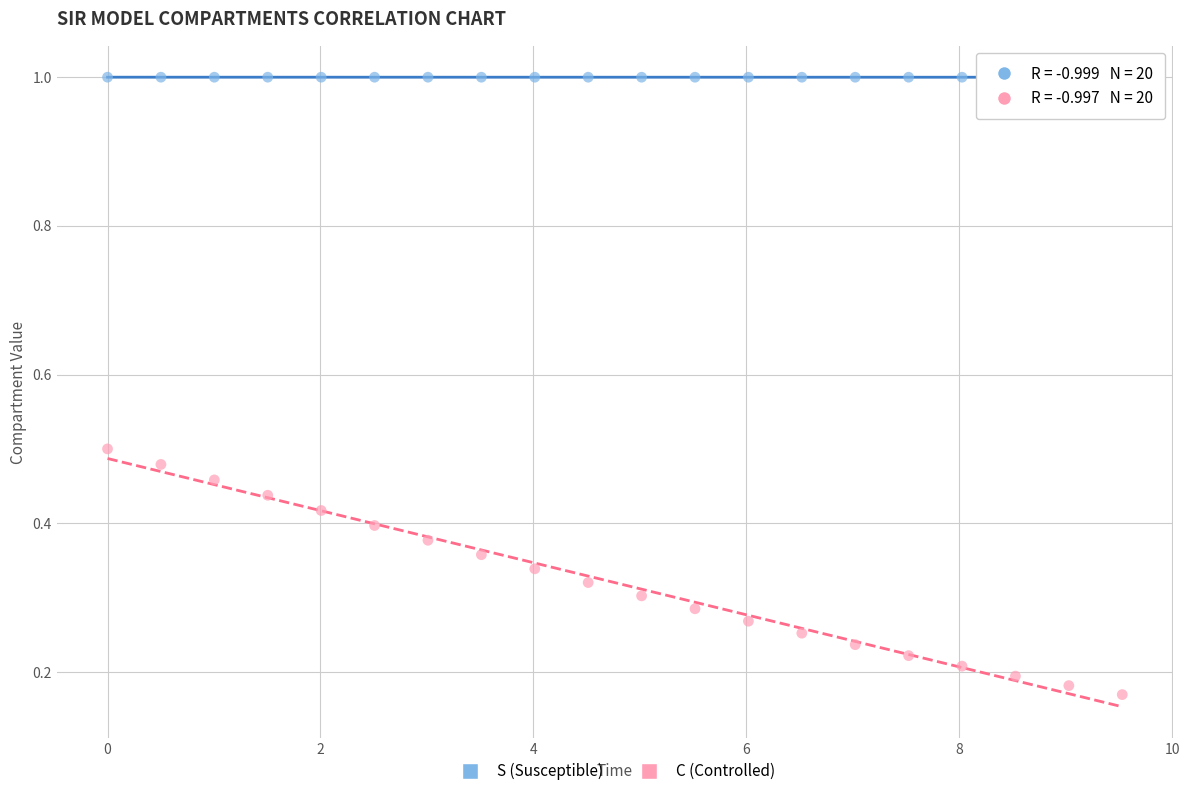

What are all the series names shown in the legend?

S (Susceptible), C (Controlled)